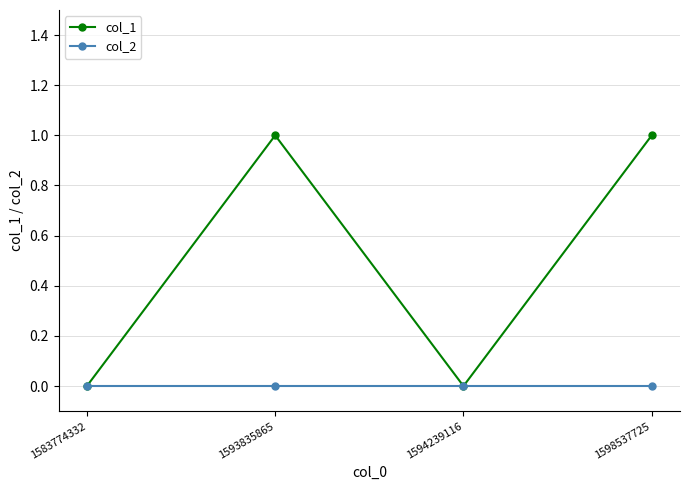

Reading right to left, list all the values displayed in this chart.

col_1: 1	0	1	0
col_2: 0	0	0	0